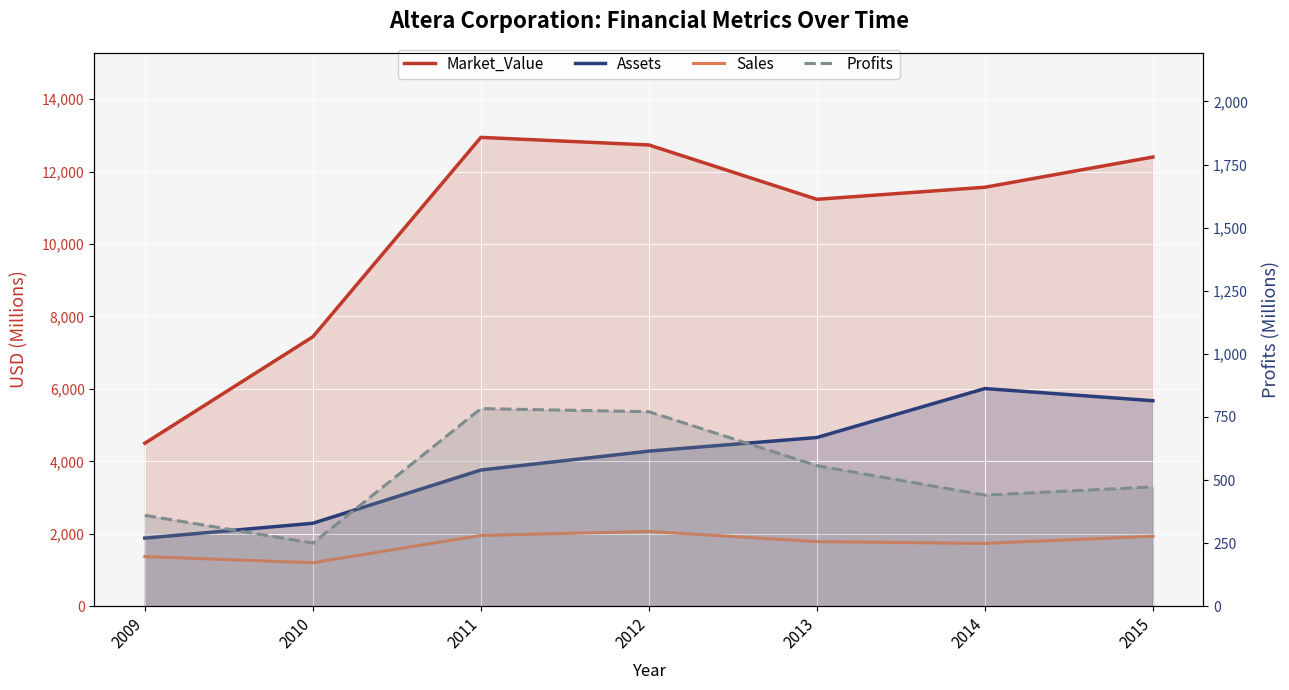

How many data points in Sales are above 1783?

3